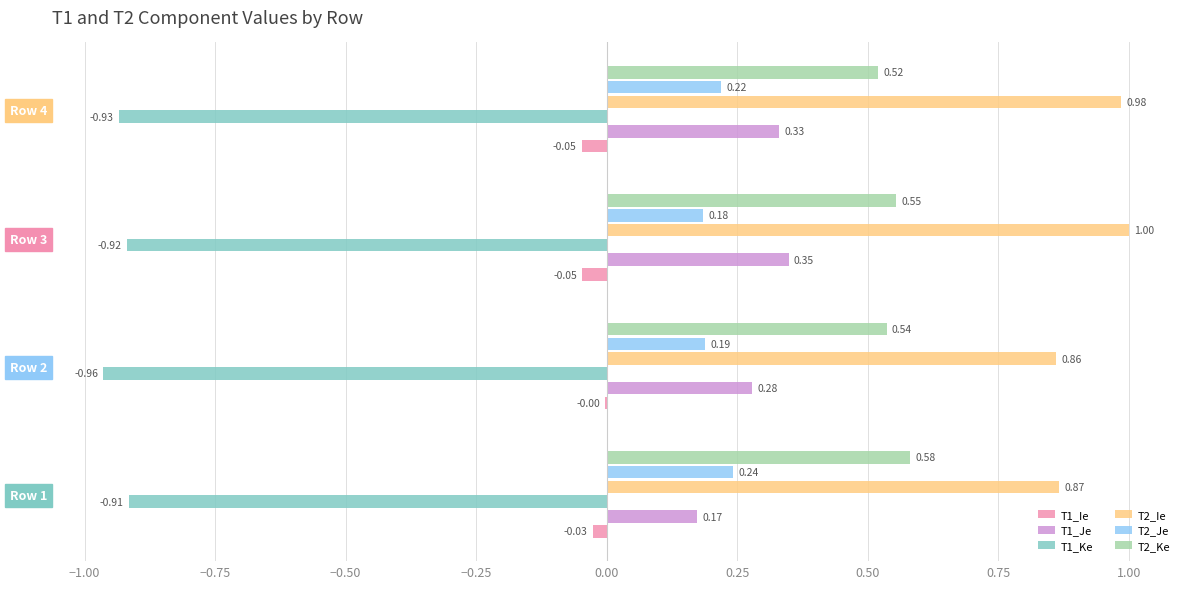

Between Row 2 and Row 4, which series saw the biggest shift?

T2_Ie